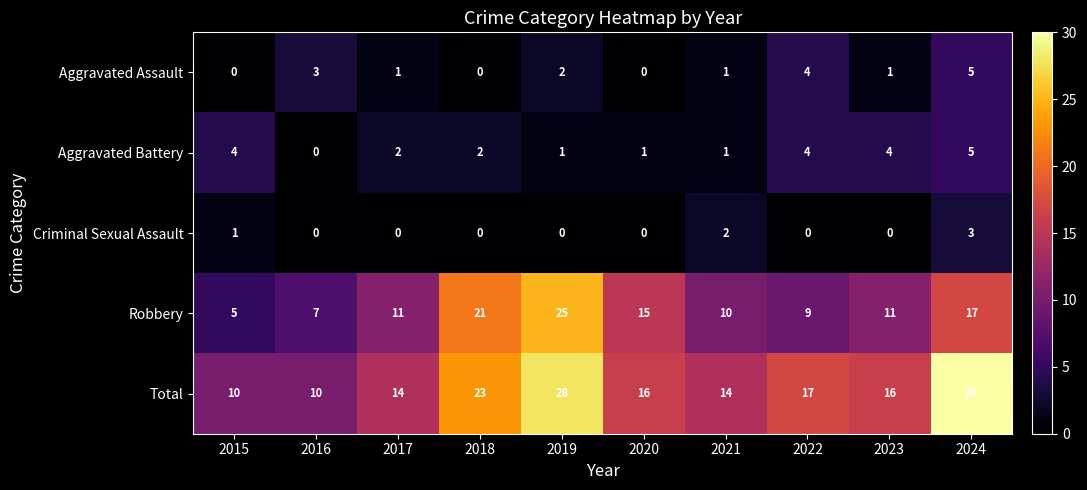

At 2015, list the series in order from smallest to largest.

Aggravated Assault, Criminal Sexual Assault, Aggravated Battery, Robbery, Total